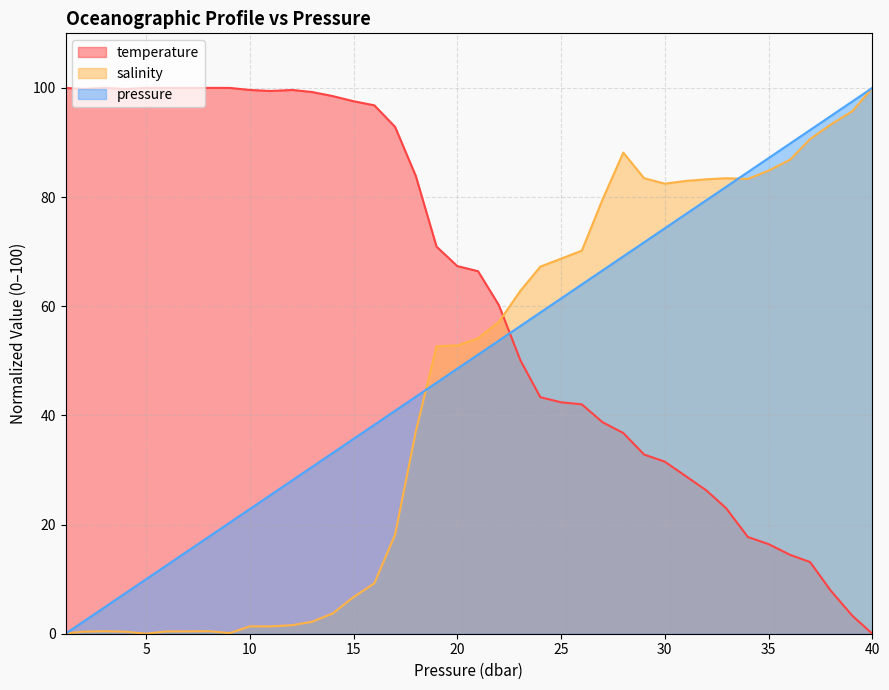

Between 16.0 and 29.0, which is larger?

29.0